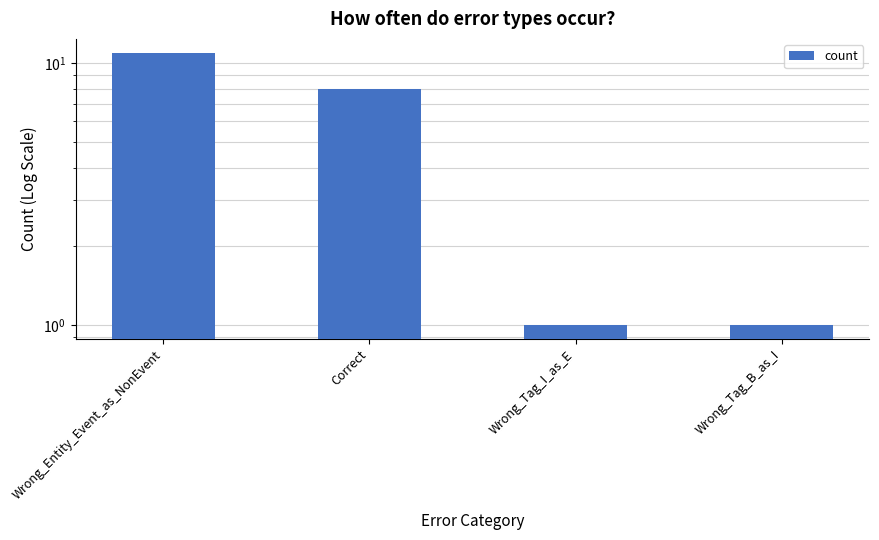

What value does the data have at Wrong_Entity_Event_as_NonEvent?

11